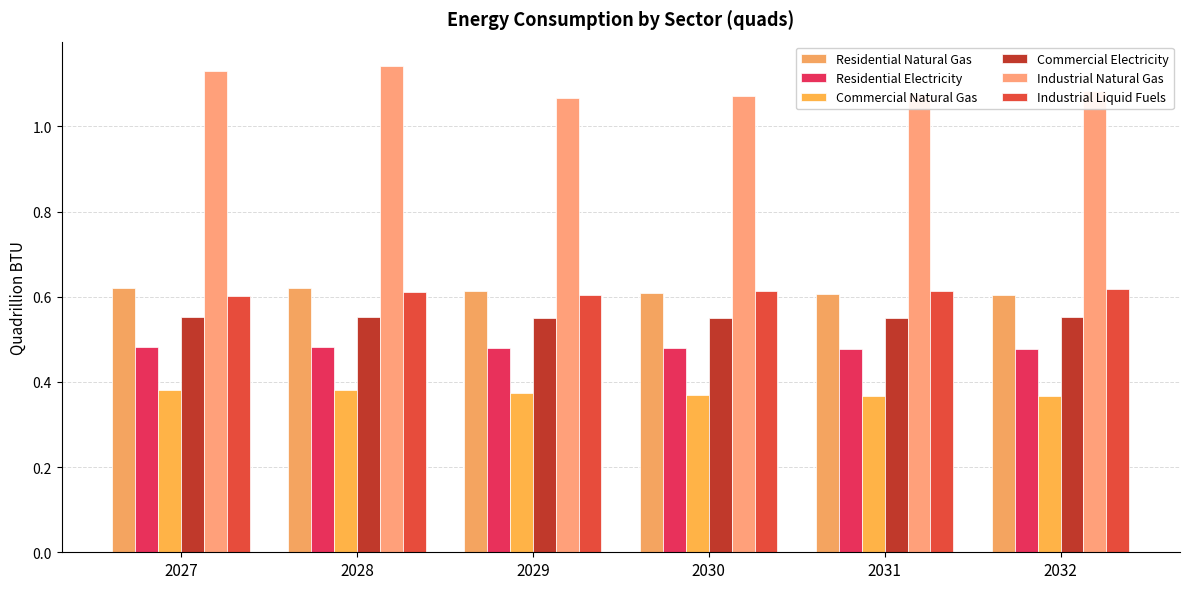

Which label corresponds to the smallest value in the chart?

2031